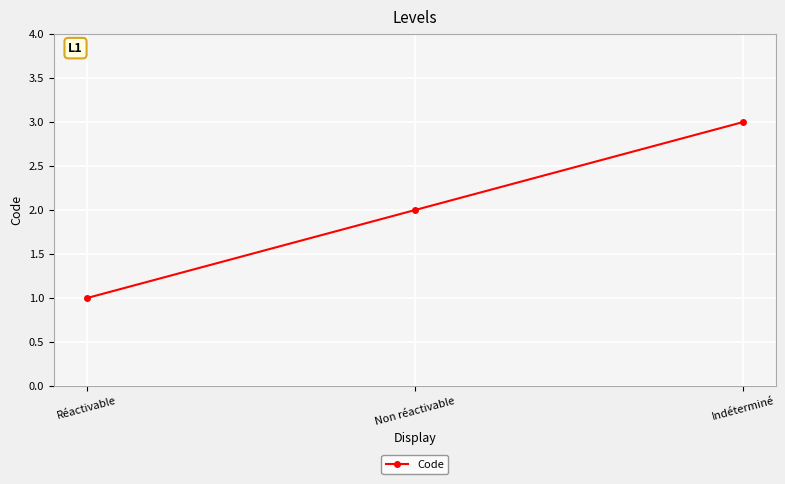

What is the difference between the maximum and minimum values?

2